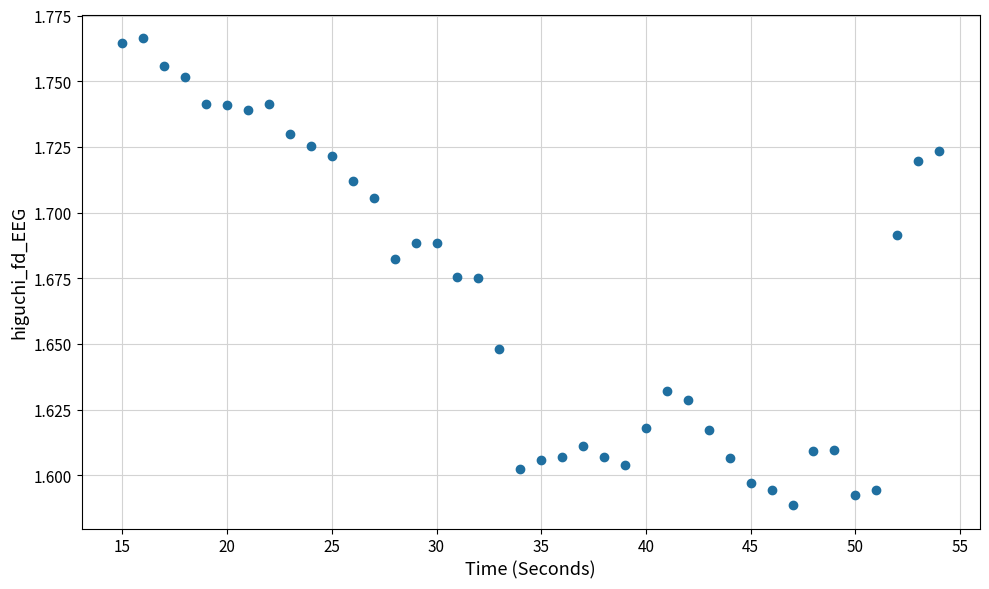

What is the range of X values (max minus min)?

39.0